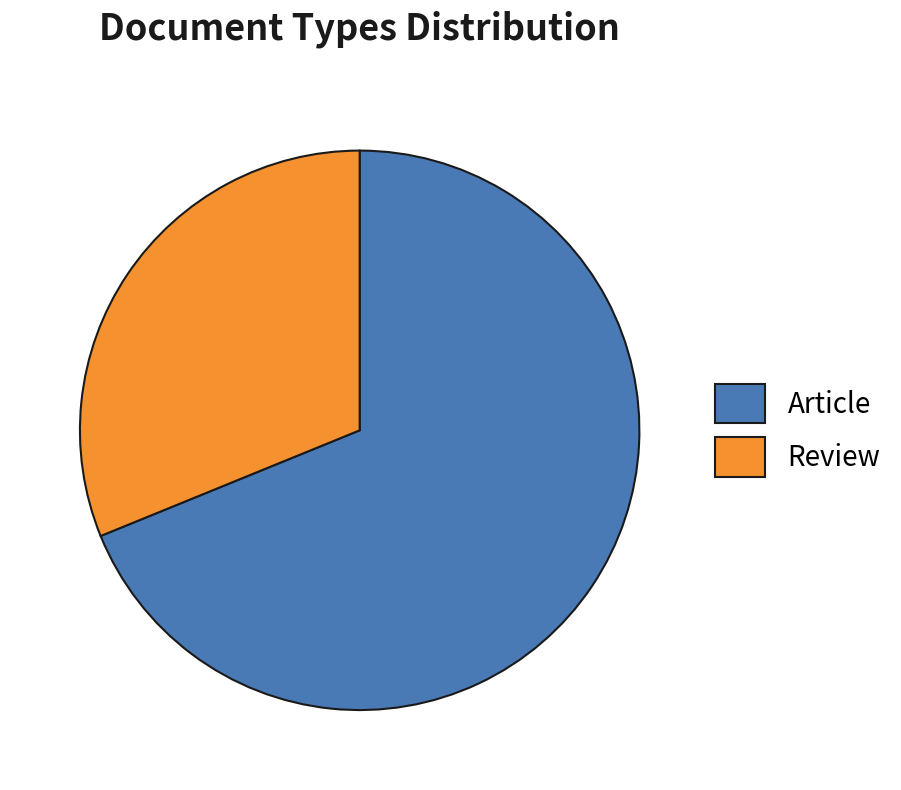

Is the sum of Review and Article greater than half?

Yes